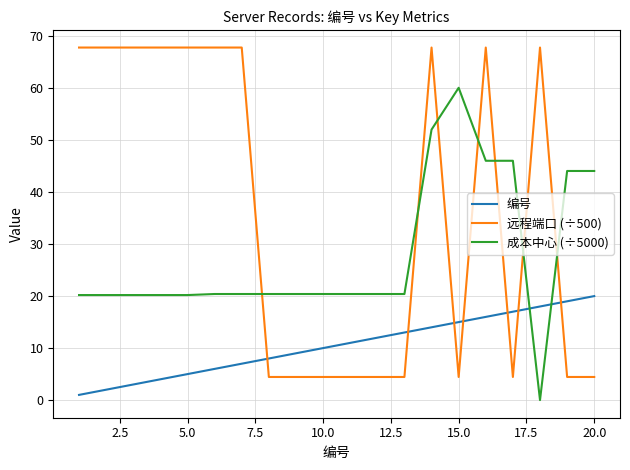

Which series has the largest range (max minus min)?

远程端口 (÷500)